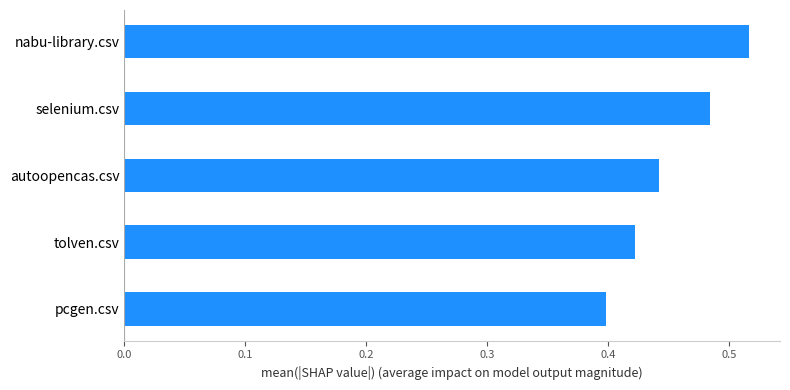

Are the bars horizontal?

Yes